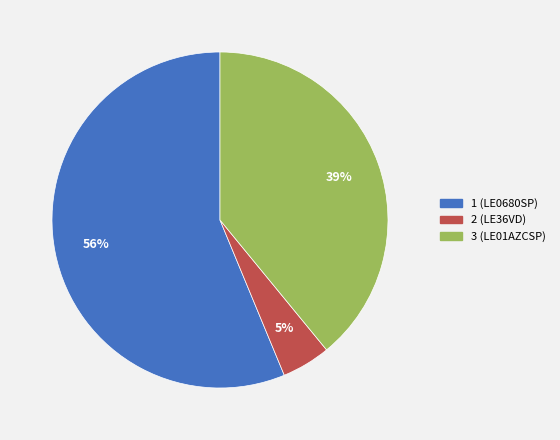

What percentage is the 3 (LE01AZCSP) slice, to the nearest percent?

39%